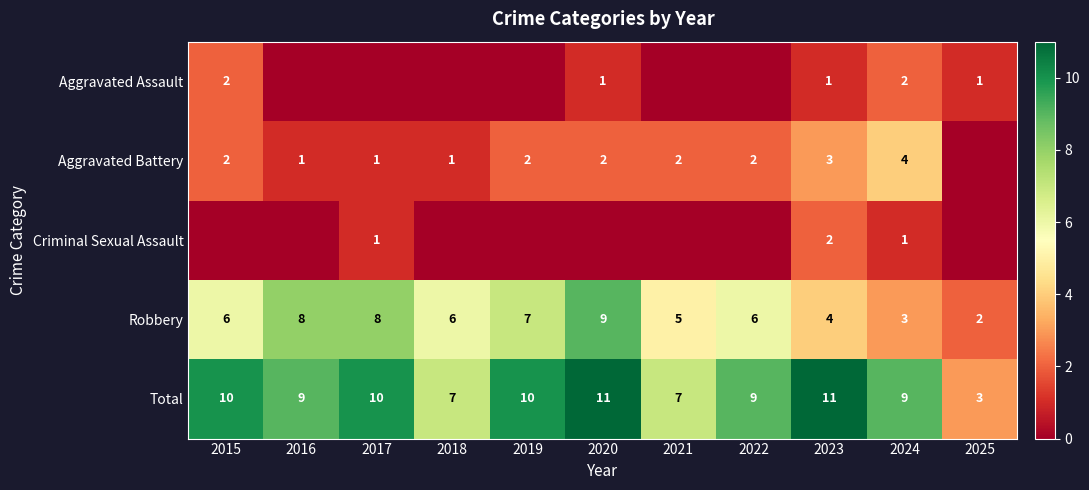

Rank the series at 2023 from lowest to highest value.

Aggravated Assault, Criminal Sexual Assault, Aggravated Battery, Robbery, Total